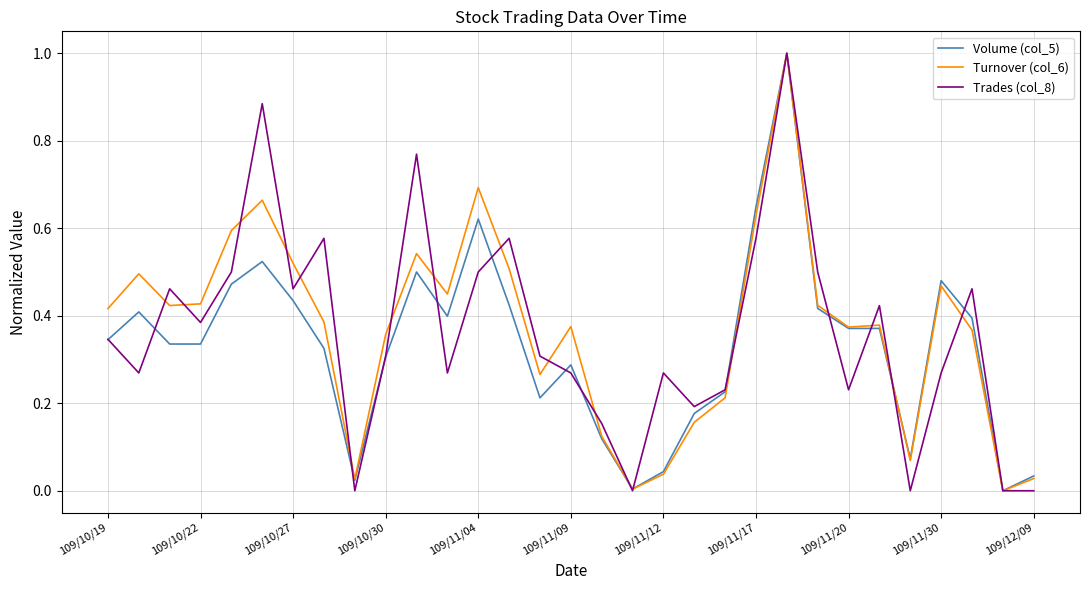

Does the chart have visible grid lines?

Yes